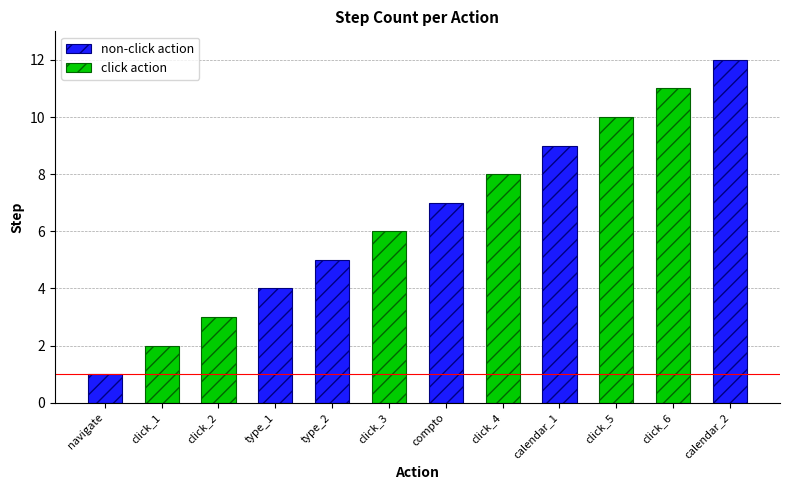

Is the value of non-click action at calendar_1 greater than the value of click action at click_6?

No